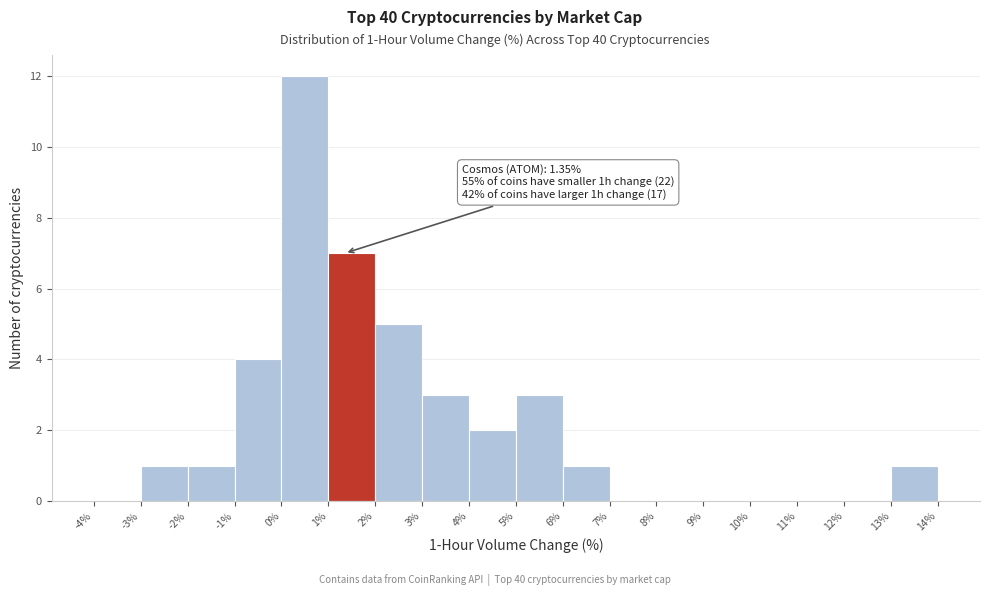

Which range on the x-axis has the tallest bar?

0% to 1%